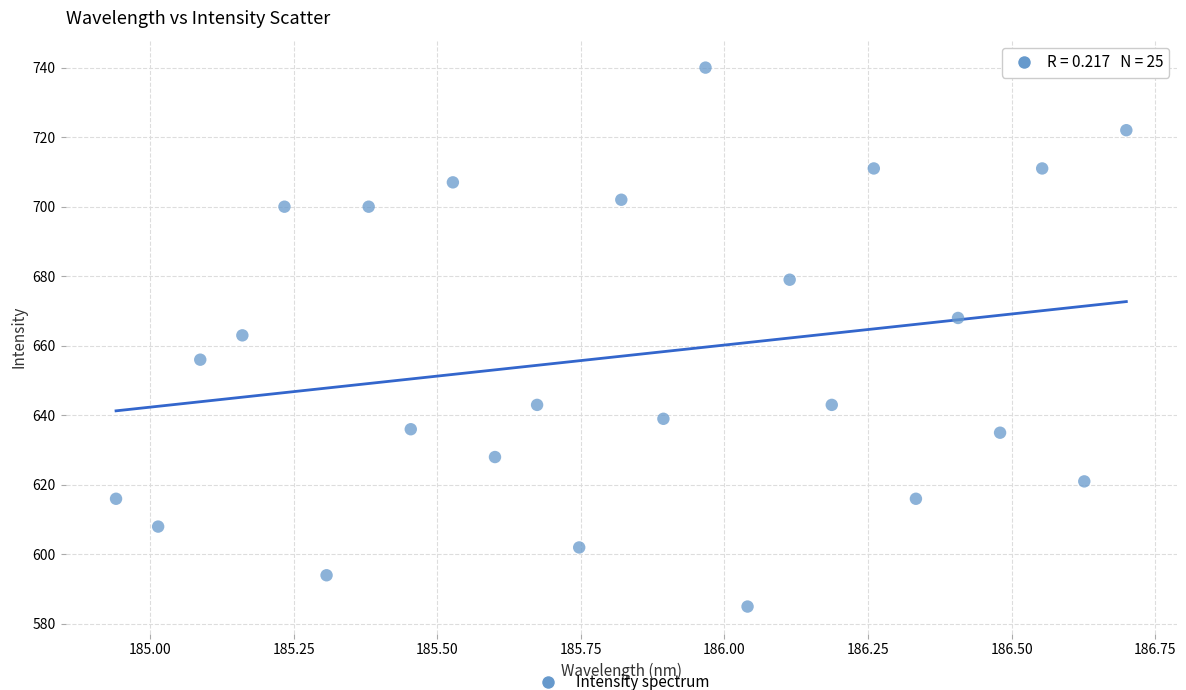

What is the range of Y values (max minus min)?

155